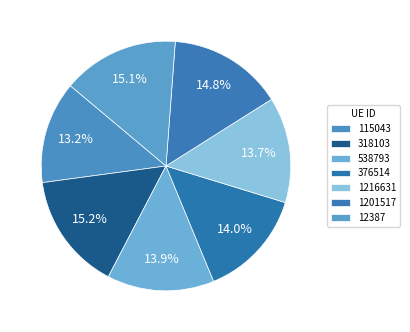

Count the number of slices in the pie.

7